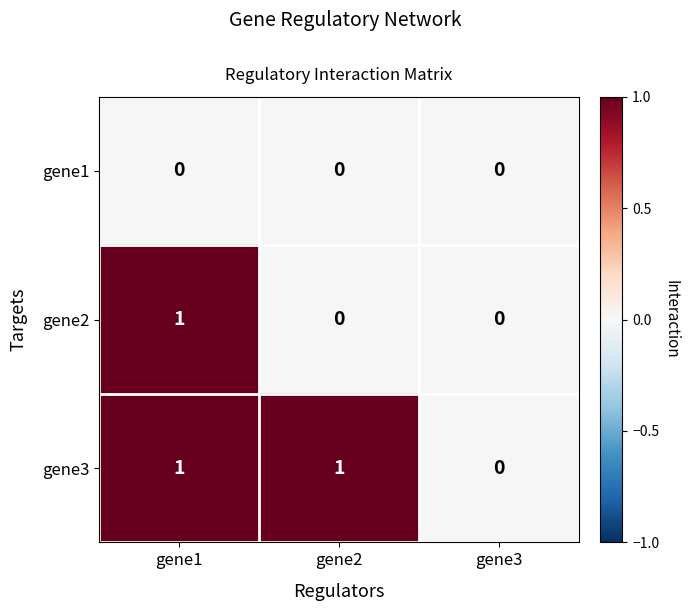

True or false: gene3 has a value of 0 at gene3.

True